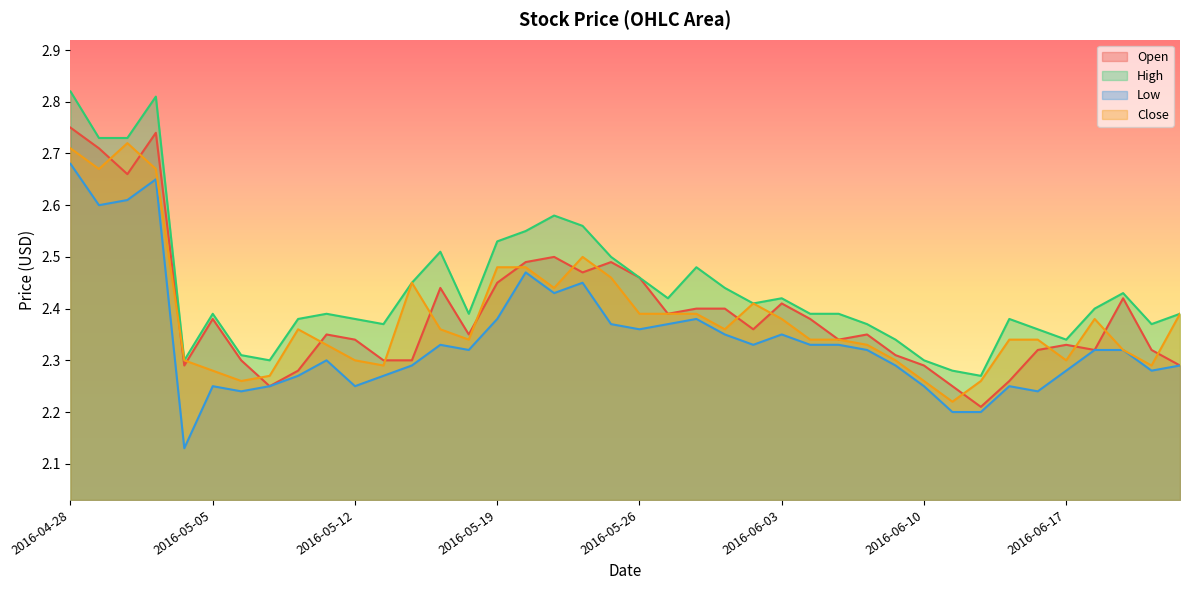

Which has a higher value, 2016-05-24 or 2016-05-17?

2016-05-24